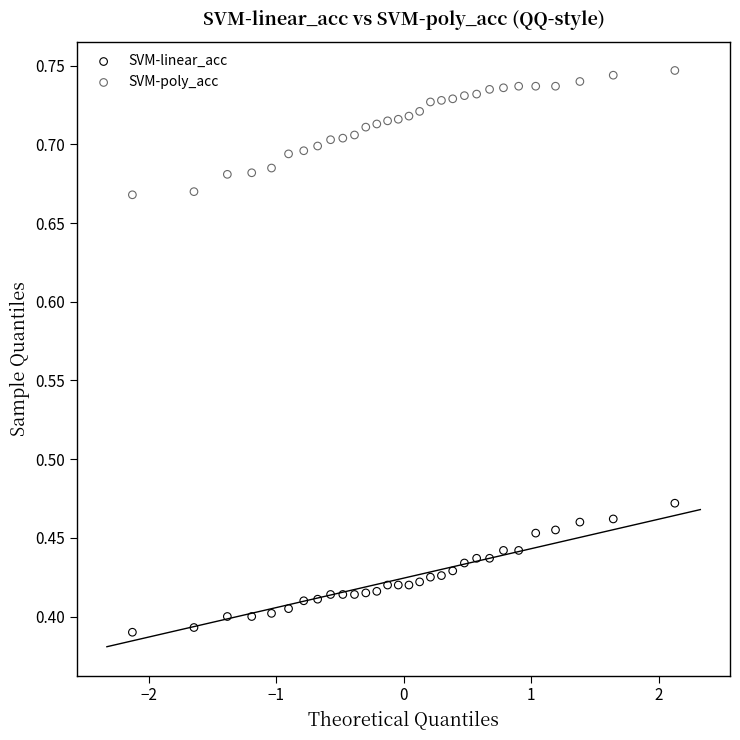

Across all data points, what is the range of X values (max minus min)?

4.3